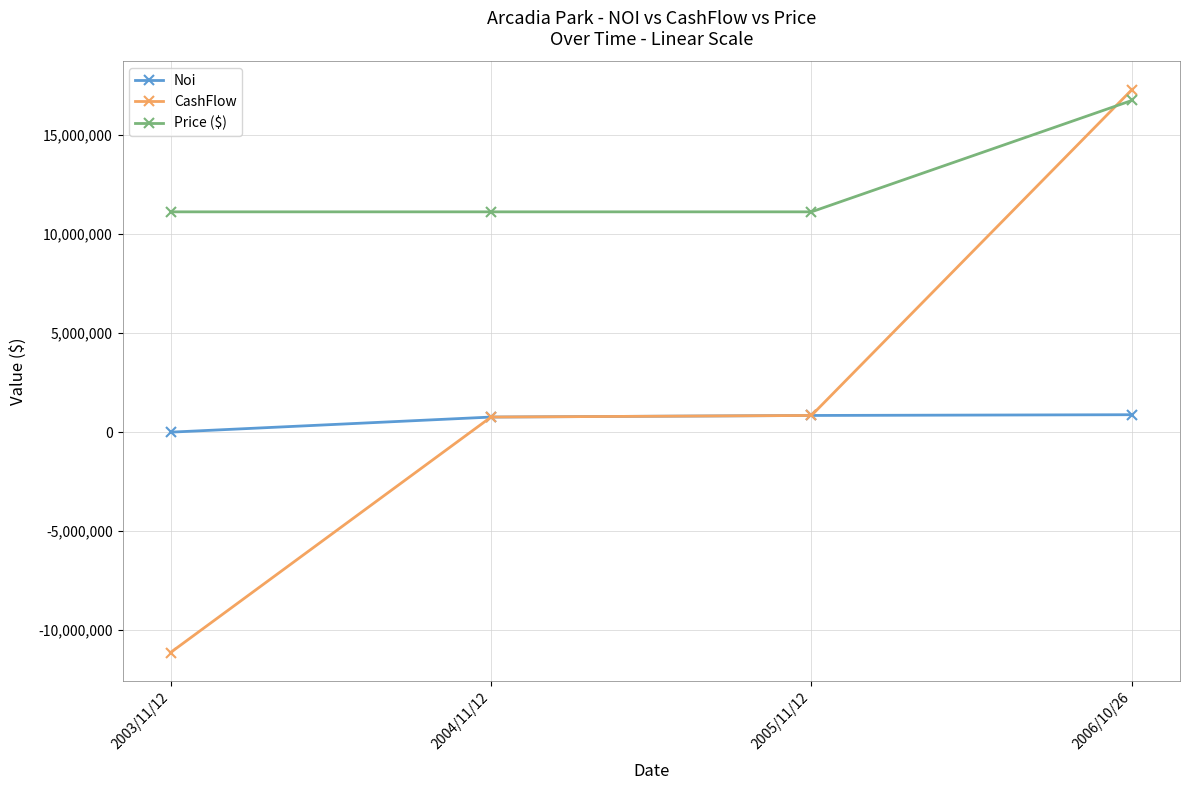

What is the difference between the maximum and minimum values in the CashFlow series?

28421337.8